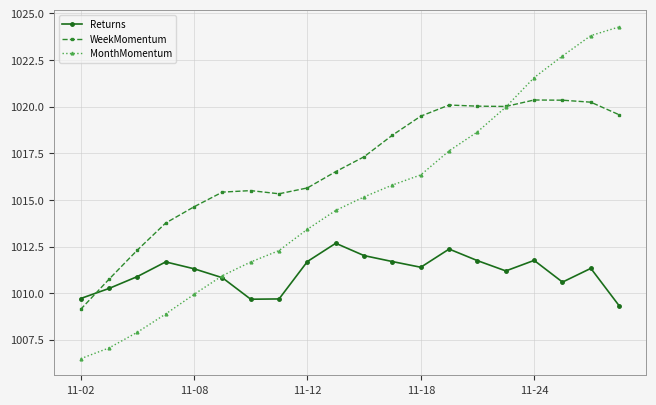

True or false: Returns and WeekMomentum cross at least once.

True